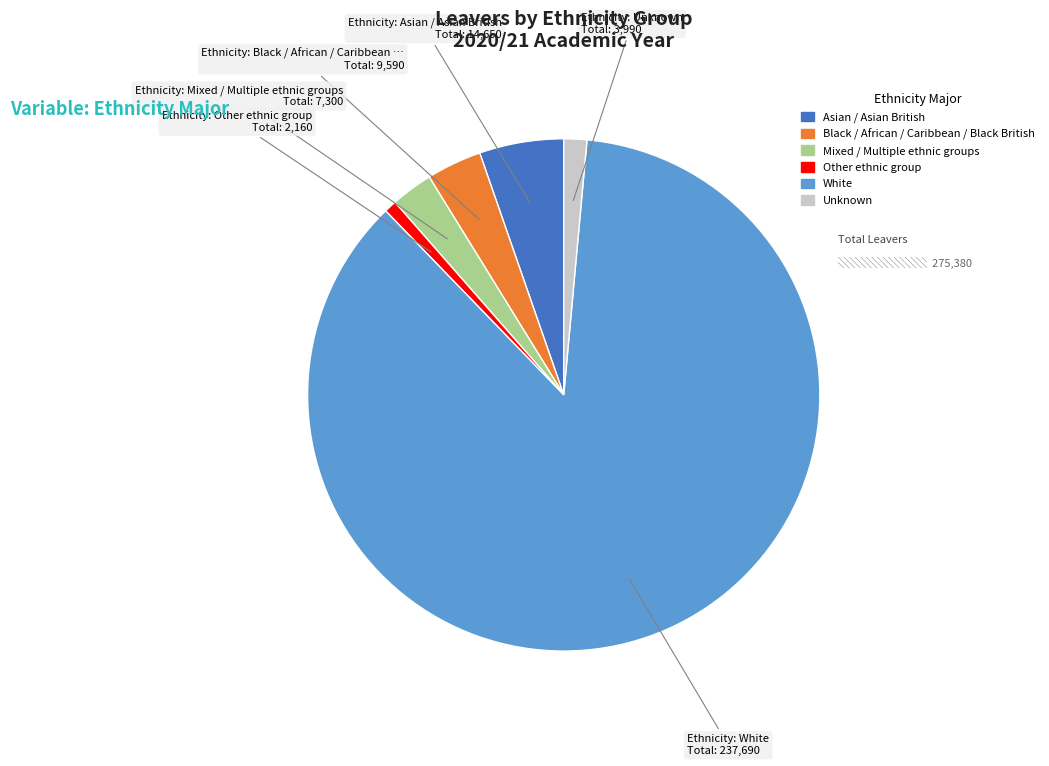

Between Mixed / Multiple ethnic groups and White, which is larger?

White